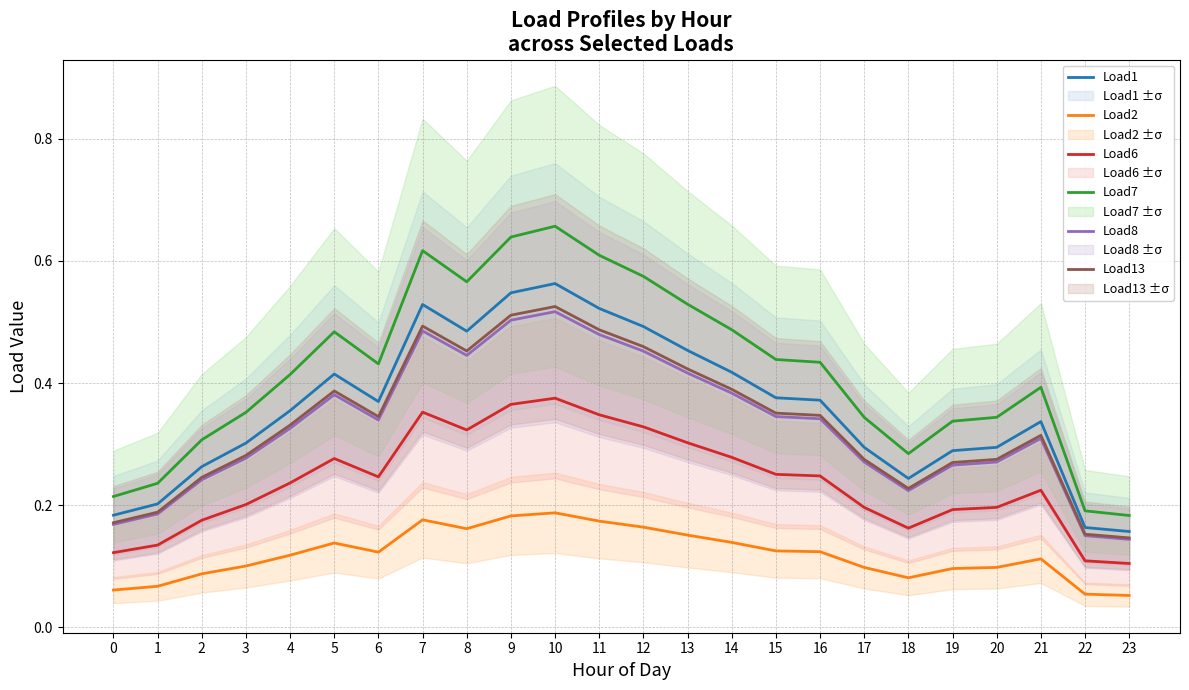

What is the spread (max minus min) of values at 21?

0.3